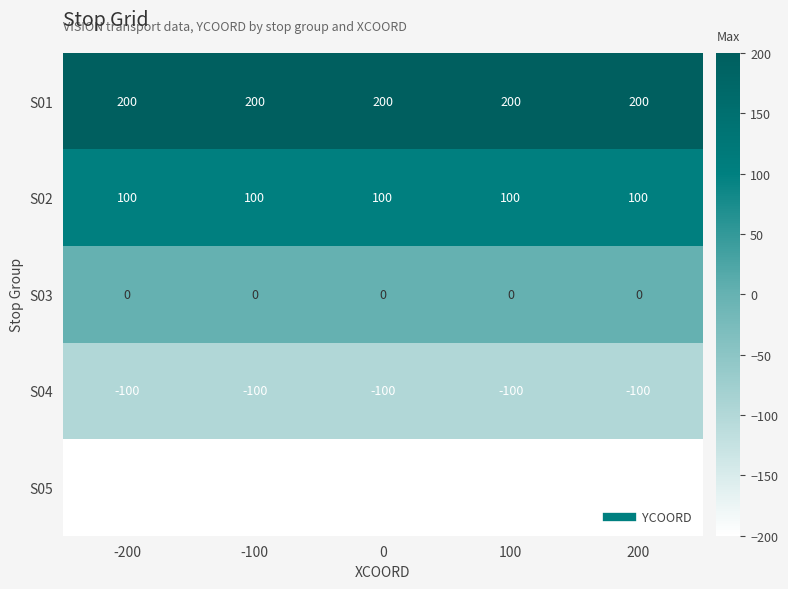

What is the maximum value for S04?

-100